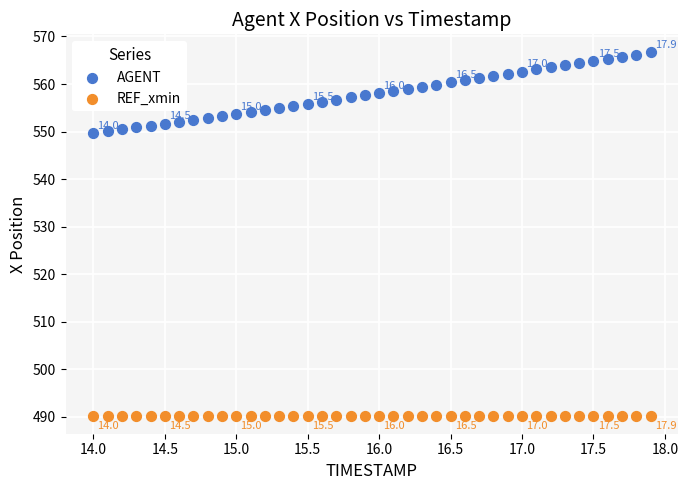

Which series reaches the maximum Y coordinate?

AGENT